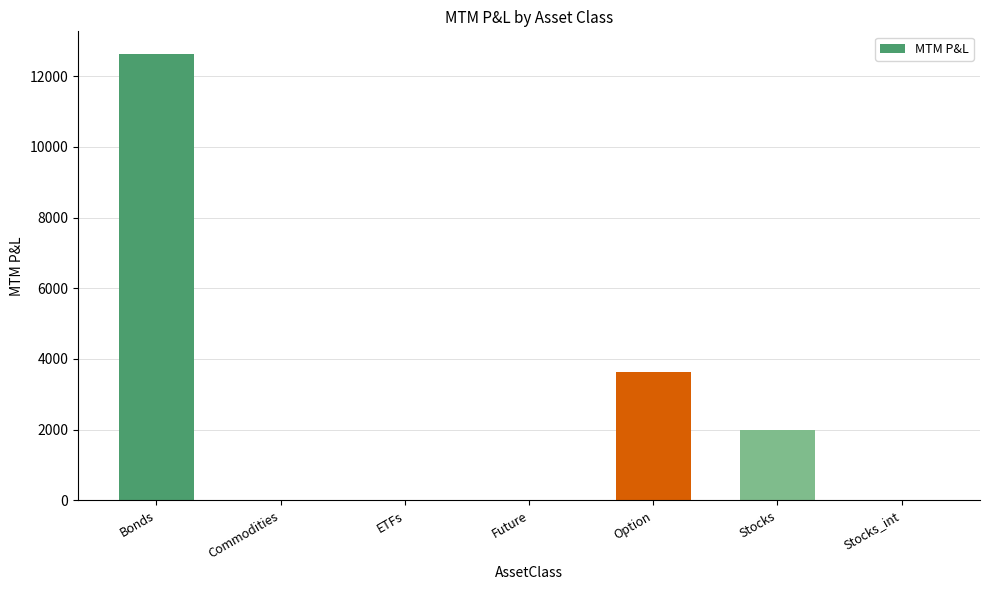

Are the bars grouped side by side (vs. stacked)?

No